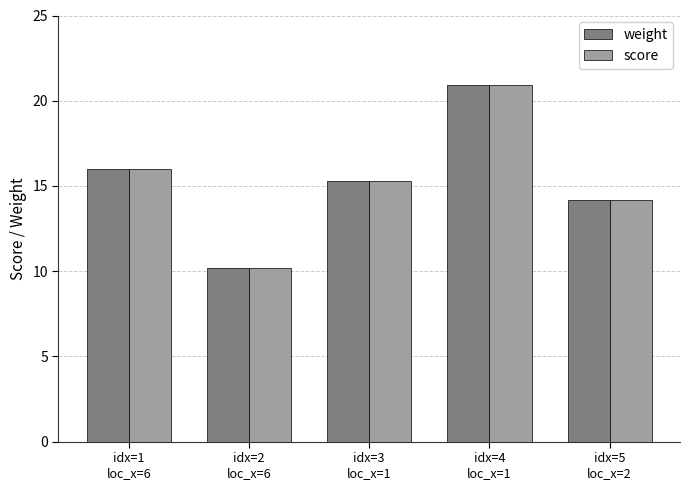

How many bars are there in total?

10